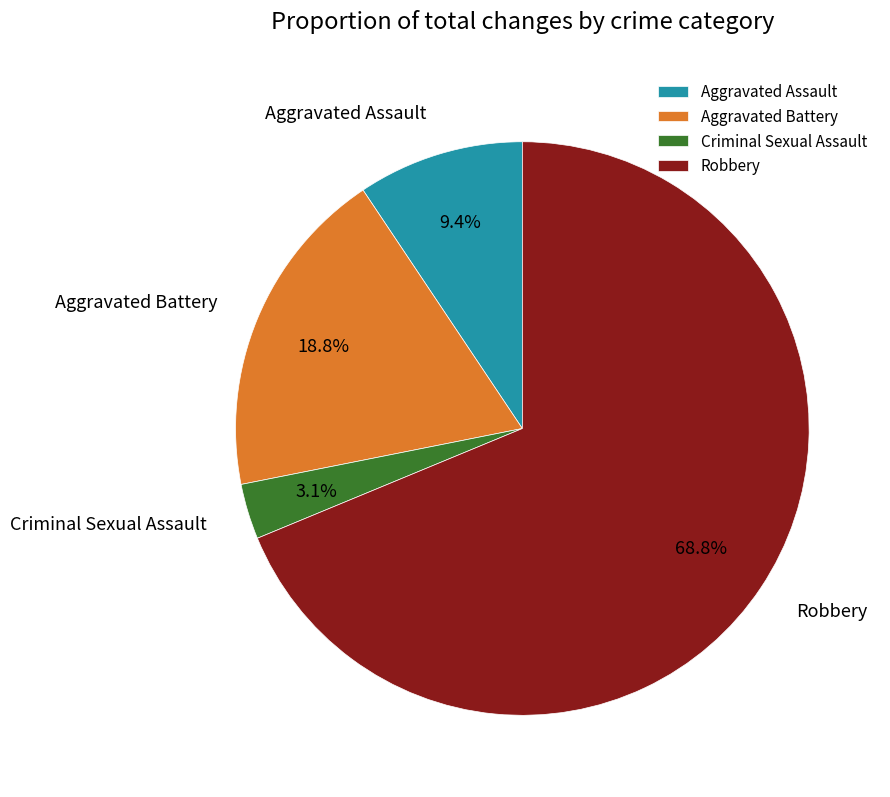

To the nearest percent, what portion does Criminal Sexual Assault represent?

3%